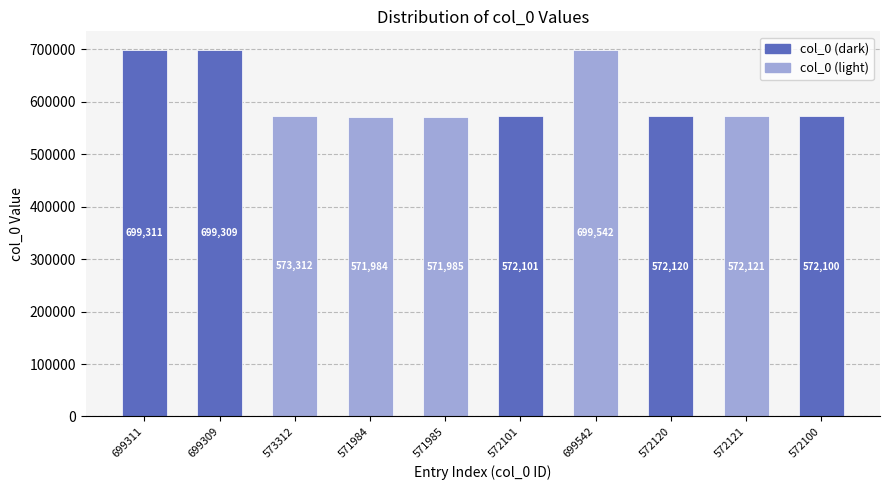

At which label is the value closest to 635763?

573312